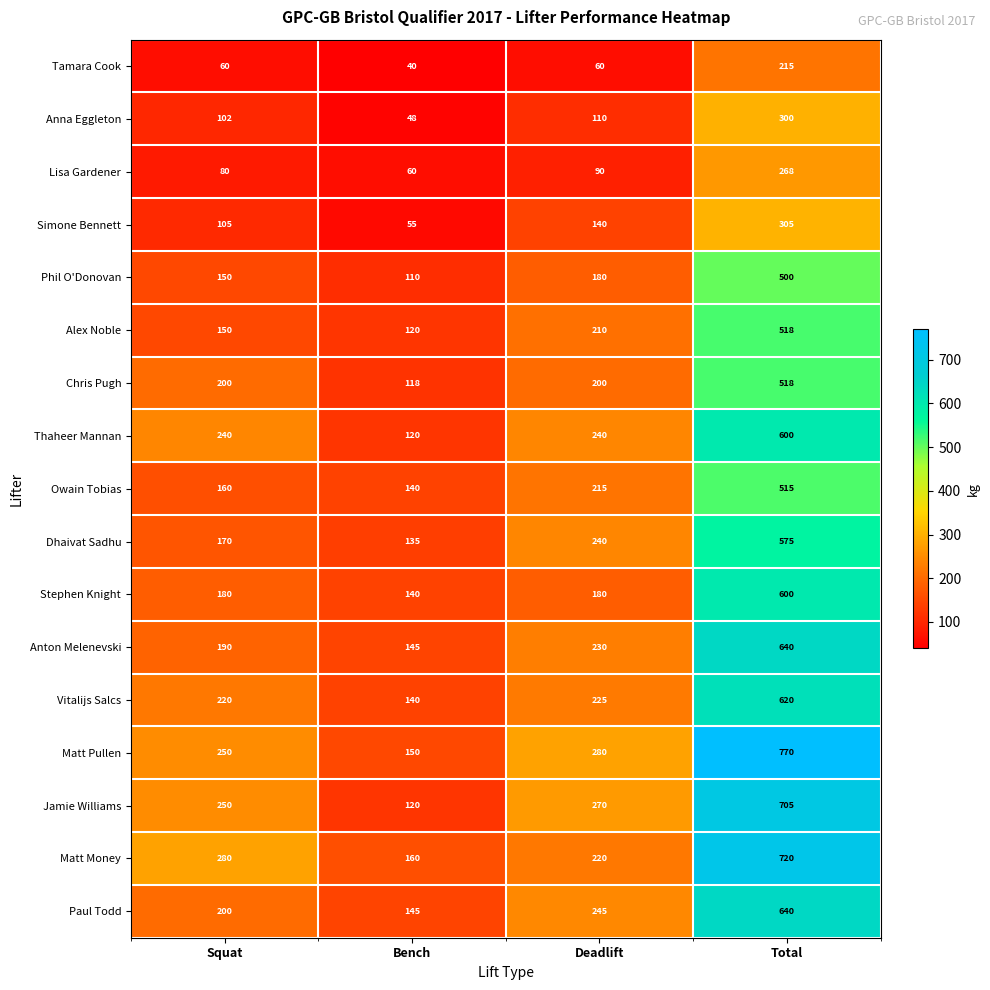

Count the number of categories in the chart.

4